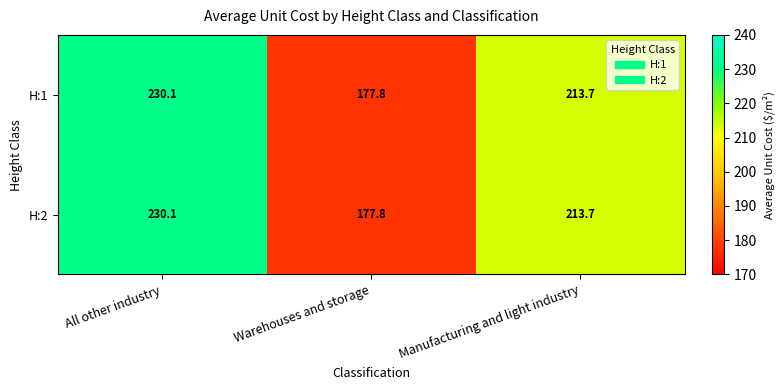

True or false: H:1 has a value of 312.5 at Warehouses and storage.

False